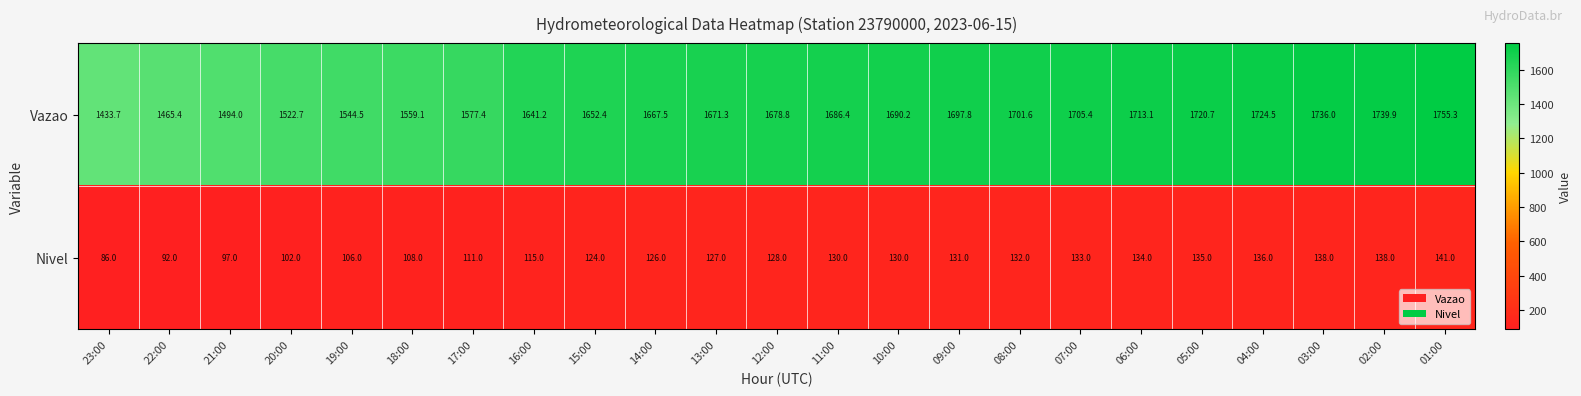

Rank the series by their maximum value, from highest to lowest.

Vazao, Nivel